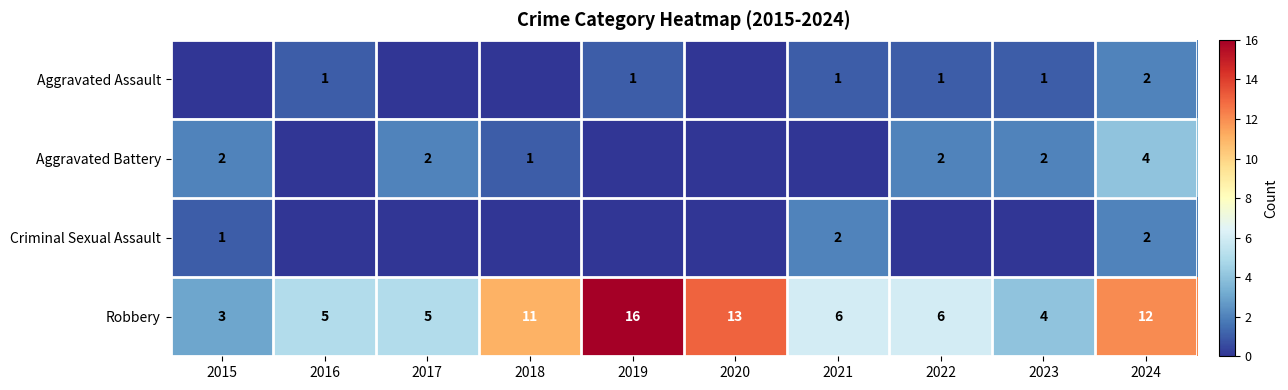

True or false: Robbery has a value of 10 at 2022.

False